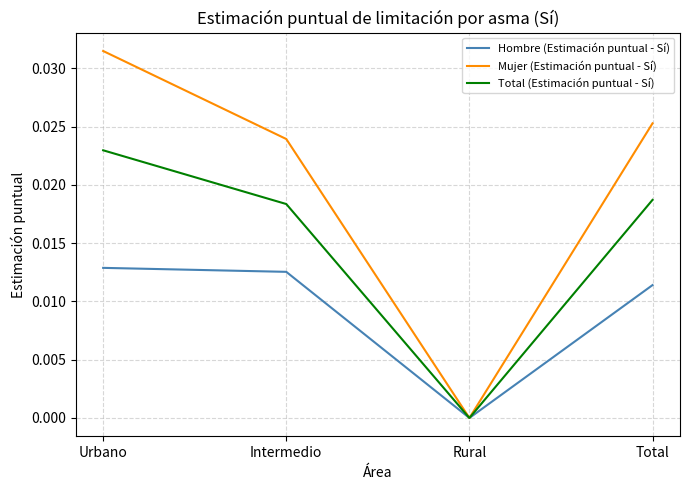

Where is Hombre (Estimación puntual - Sí) nearest to the value 0?

Rural